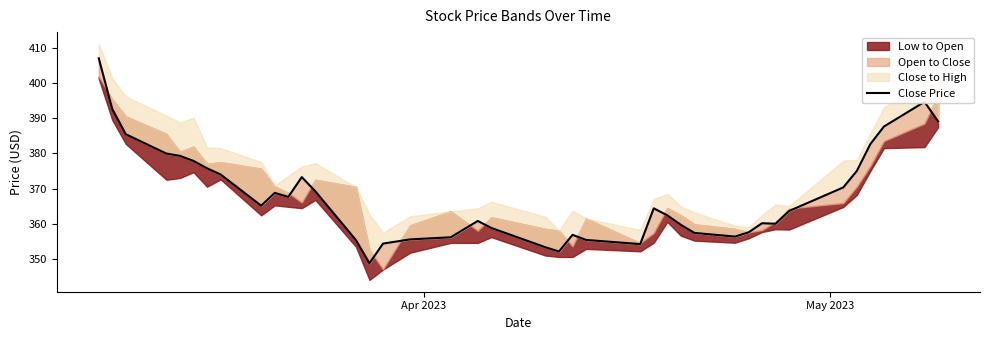

What is the average value?

368.0